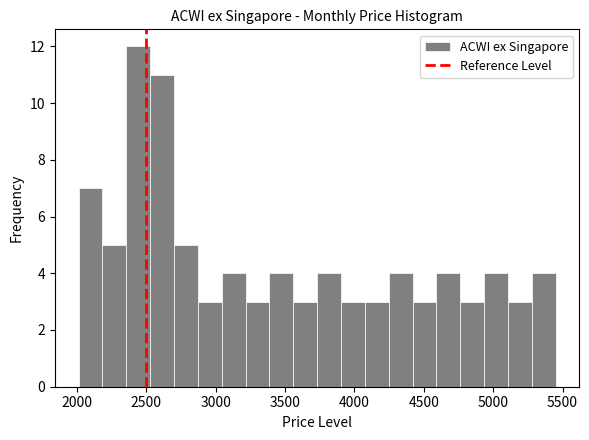

Around what value on the x-axis is the tallest bar? Give the approximate position of its centre, as read against the axis.

2450